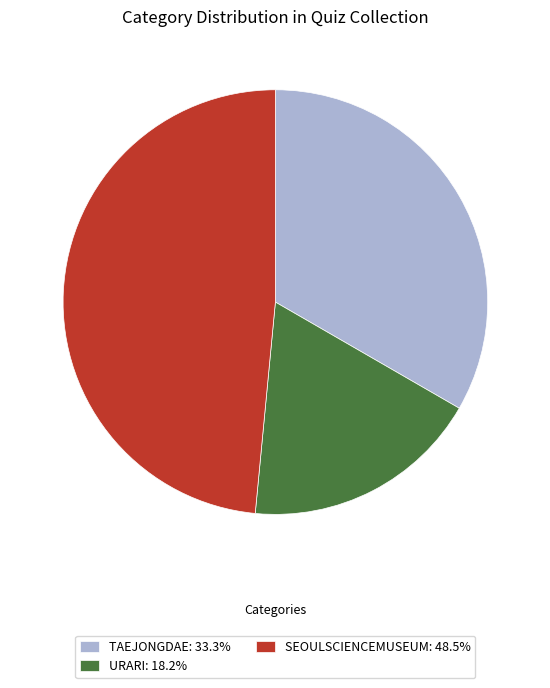

Does any single category account for the majority?

No